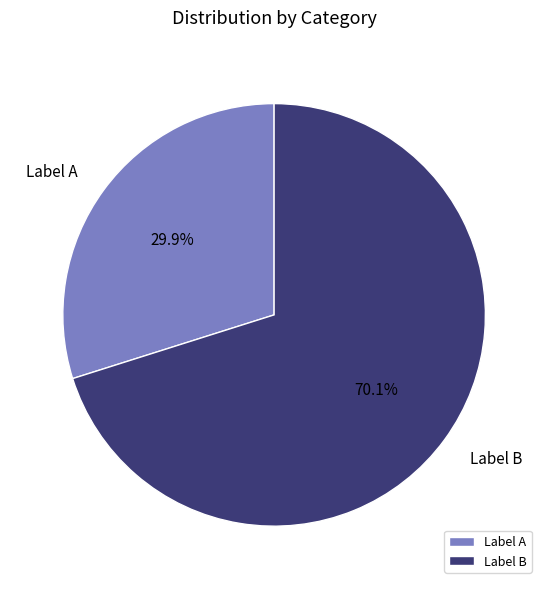

What is the smallest slice in the pie chart?

Label A